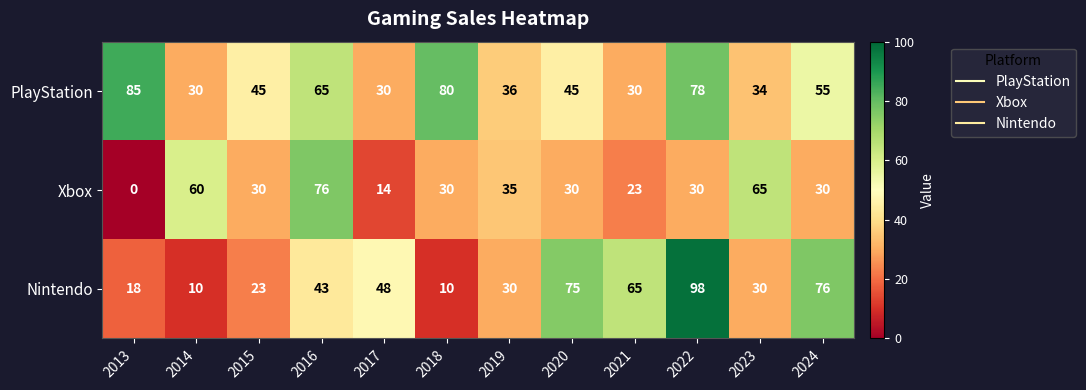

What is the difference between the Nintendo values at 2023 and 2024?

46